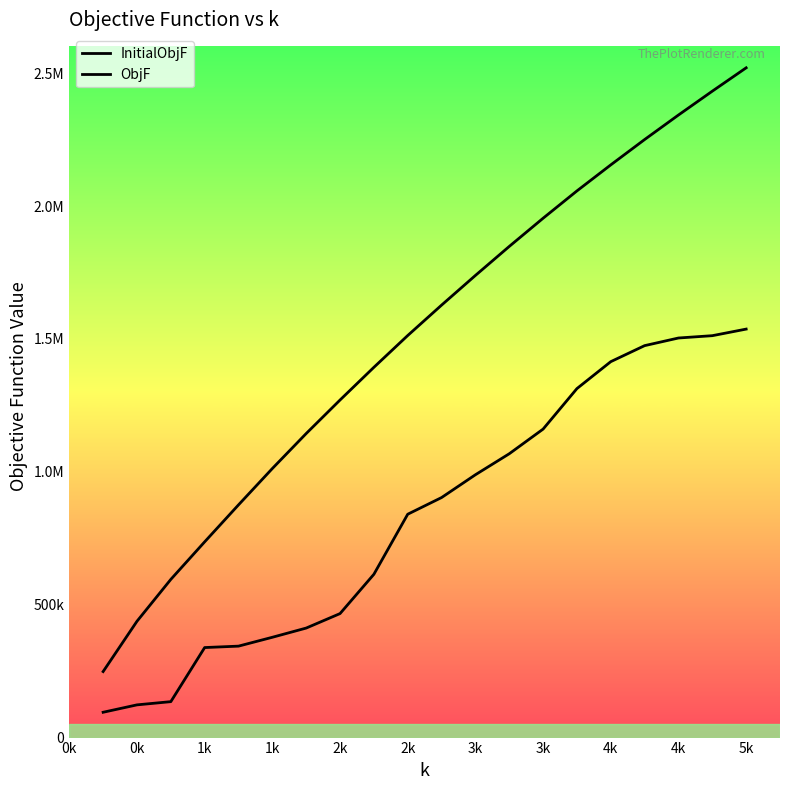

What is the maximum value shown in the chart?

2520058.0